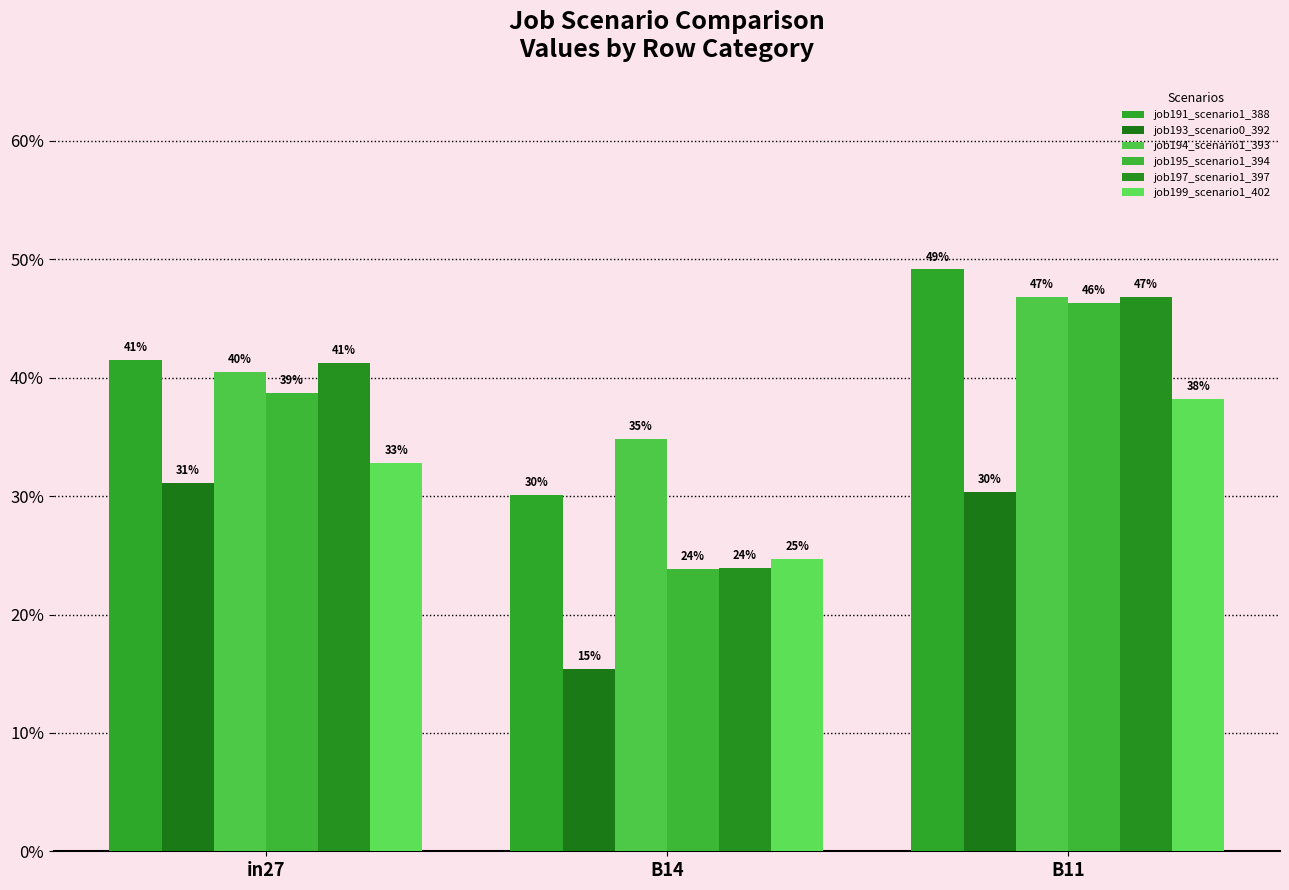

What position from the left is B11?

3